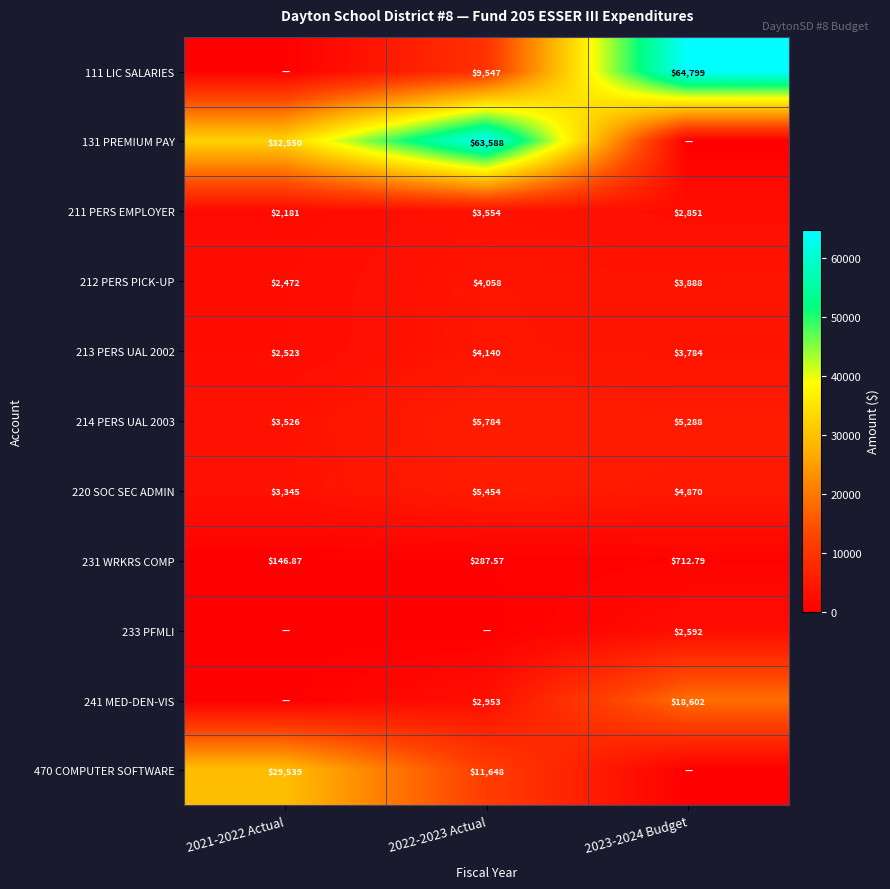

The value of 131 PREMIUM PAY at 2022-2023 Actual is 22045.8. True or false?

False